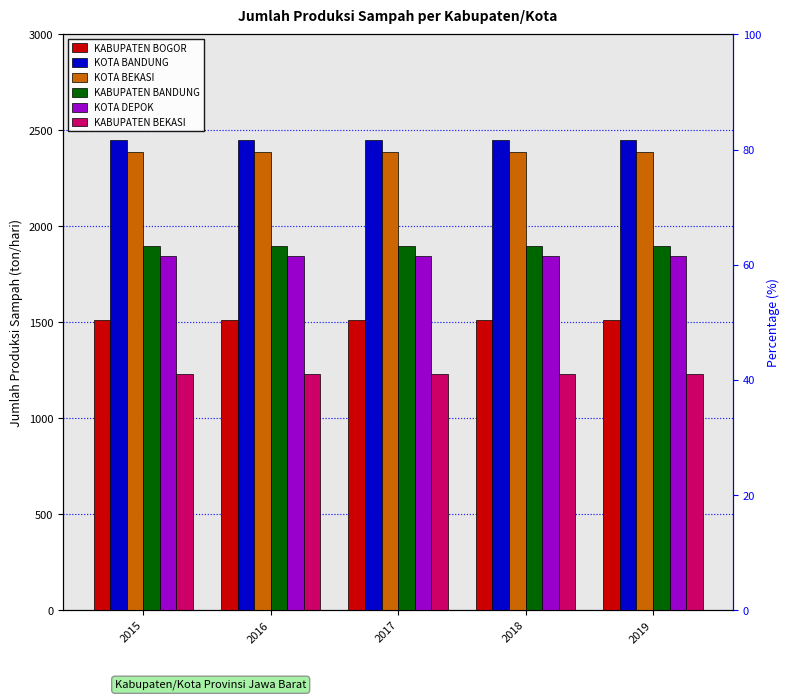

The value of KOTA DEPOK at 2016 is 2445.2. True or false?

False